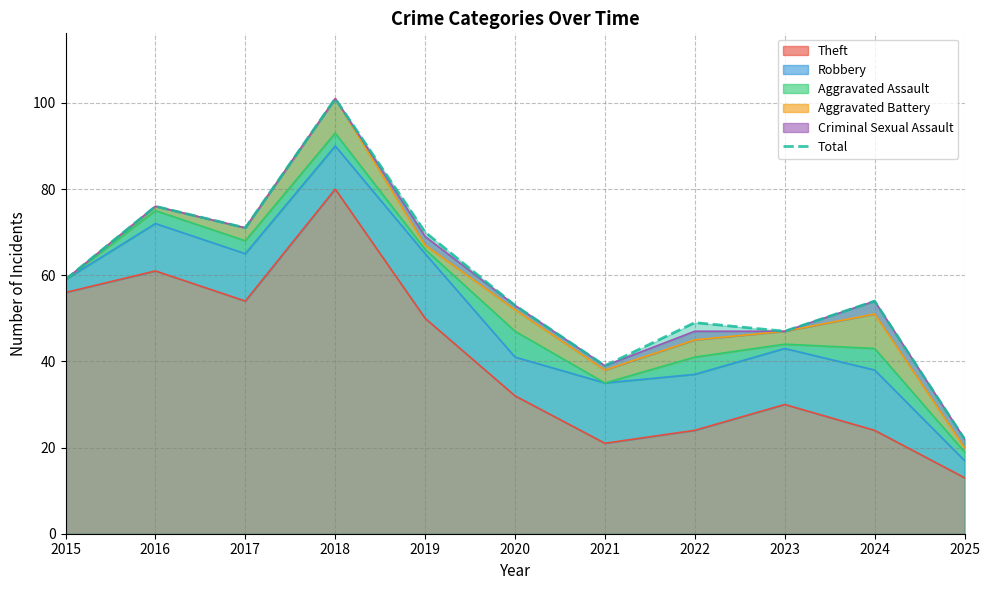

The chart shows a value of 53 at 2020. True or false?

True